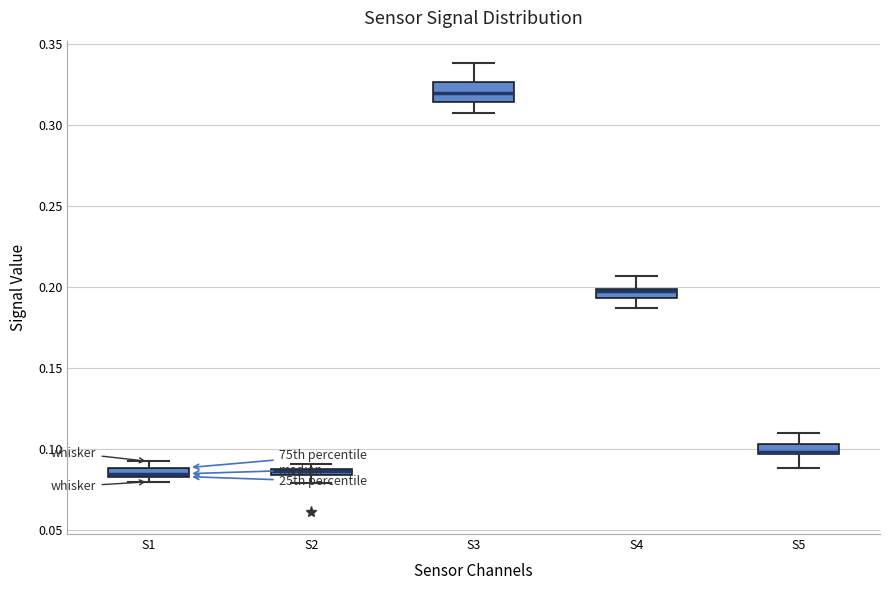

Where is the lower edge of the box for S4 on the y-axis? The values are not printed on the chart, so give them approximately, as read against the axis.

0.195